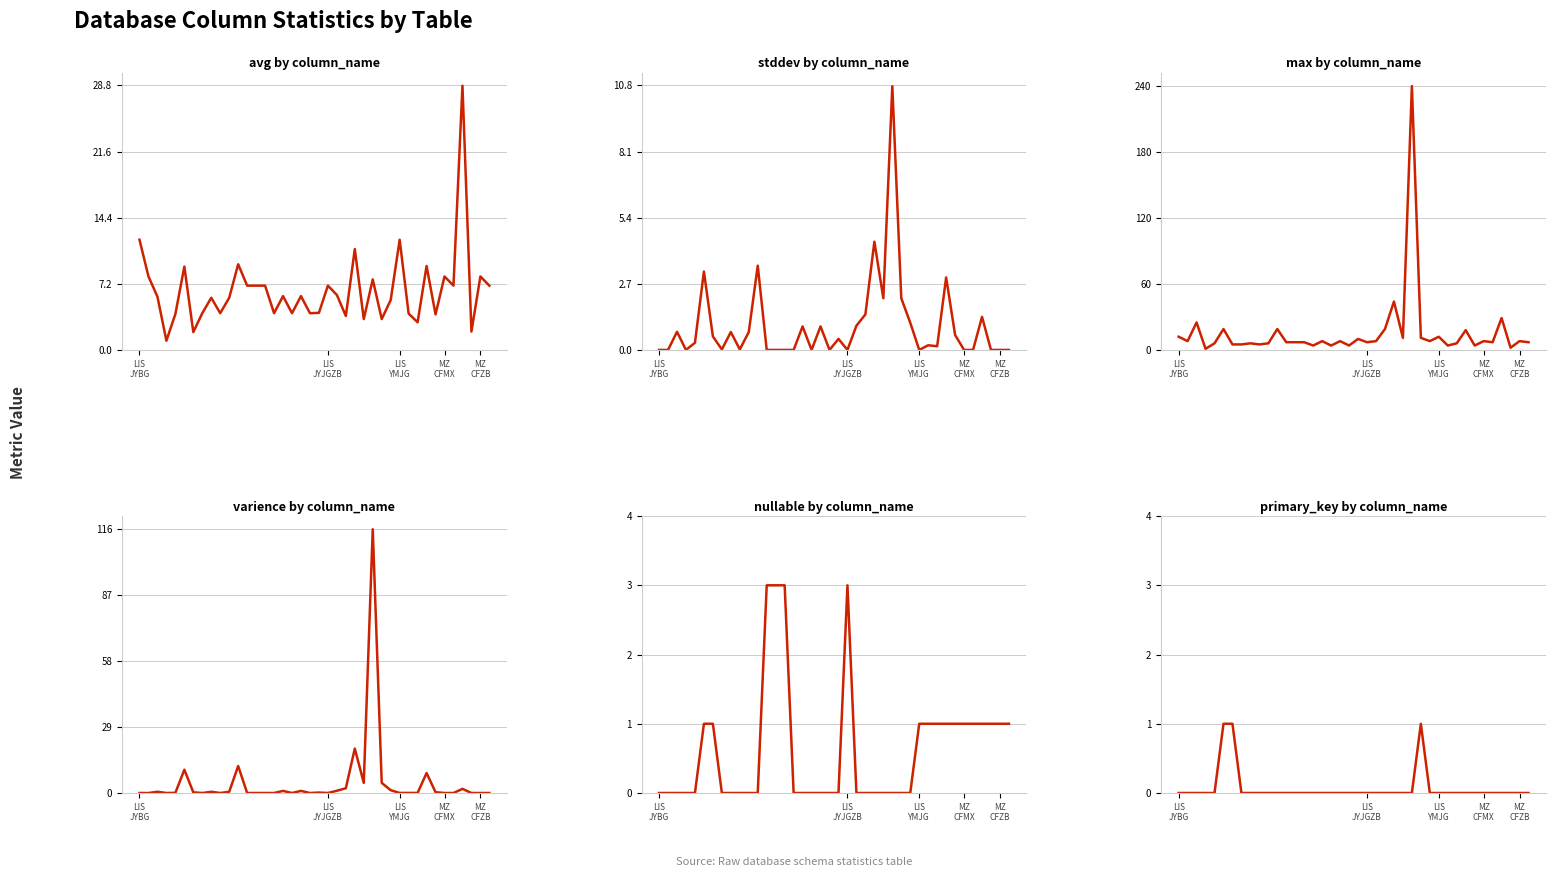

The max series shows 8.0 at 38. True or false?

True